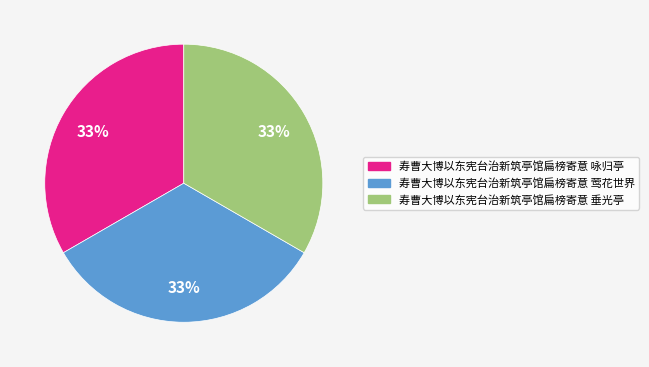

Does 寿曹大博以东宪台治新筑亭馆扁榜寄意 咏归亭 represent more than half of the total?

No